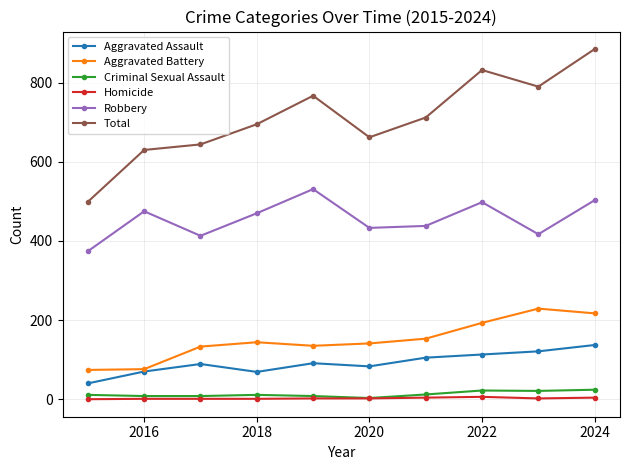

Which series has the largest range (max minus min)?

Total